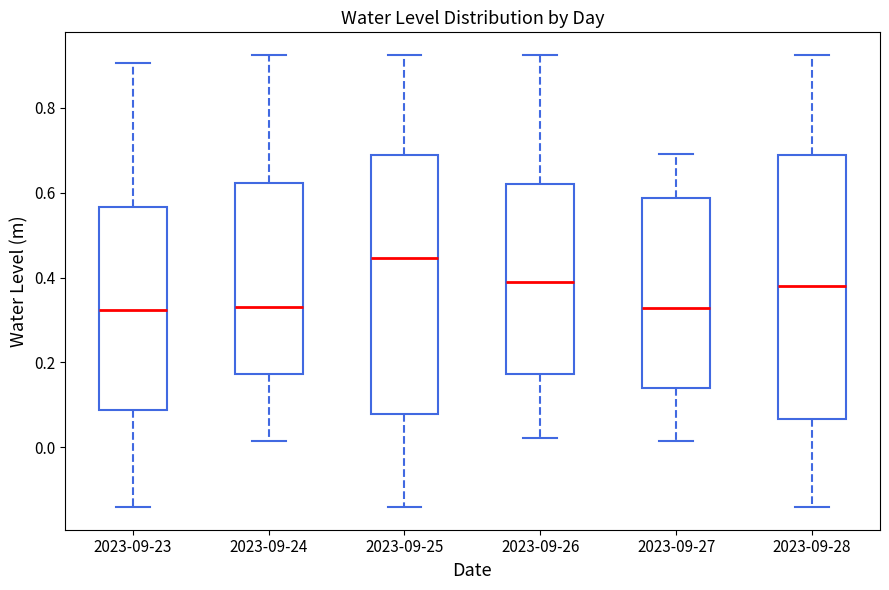

Reading left to right, transcribe this box plot: for each box, give where its median line is, the range the box spans, and where its two whiskers end, as read against the y-axis. The values are not printed on the chart, so give them approximately, as read against the axis.

2023-09-23: median 0.32, box 0.08 to 0.56, whiskers -0.14 to 0.90
2023-09-24: median 0.34, box 0.18 to 0.62, whiskers 0.02 to 0.92
2023-09-25: median 0.44, box 0.08 to 0.68, whiskers -0.14 to 0.92
2023-09-26: median 0.38, box 0.18 to 0.62, whiskers 0.02 to 0.92
2023-09-27: median 0.32, box 0.14 to 0.58, whiskers 0.02 to 0.70
2023-09-28: median 0.38, box 0.06 to 0.68, whiskers -0.14 to 0.92